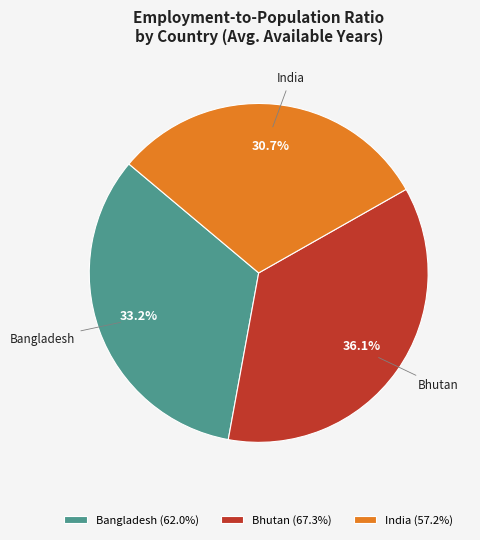

Rank the categories by value from highest to lowest.

Bhutan, Bangladesh, India